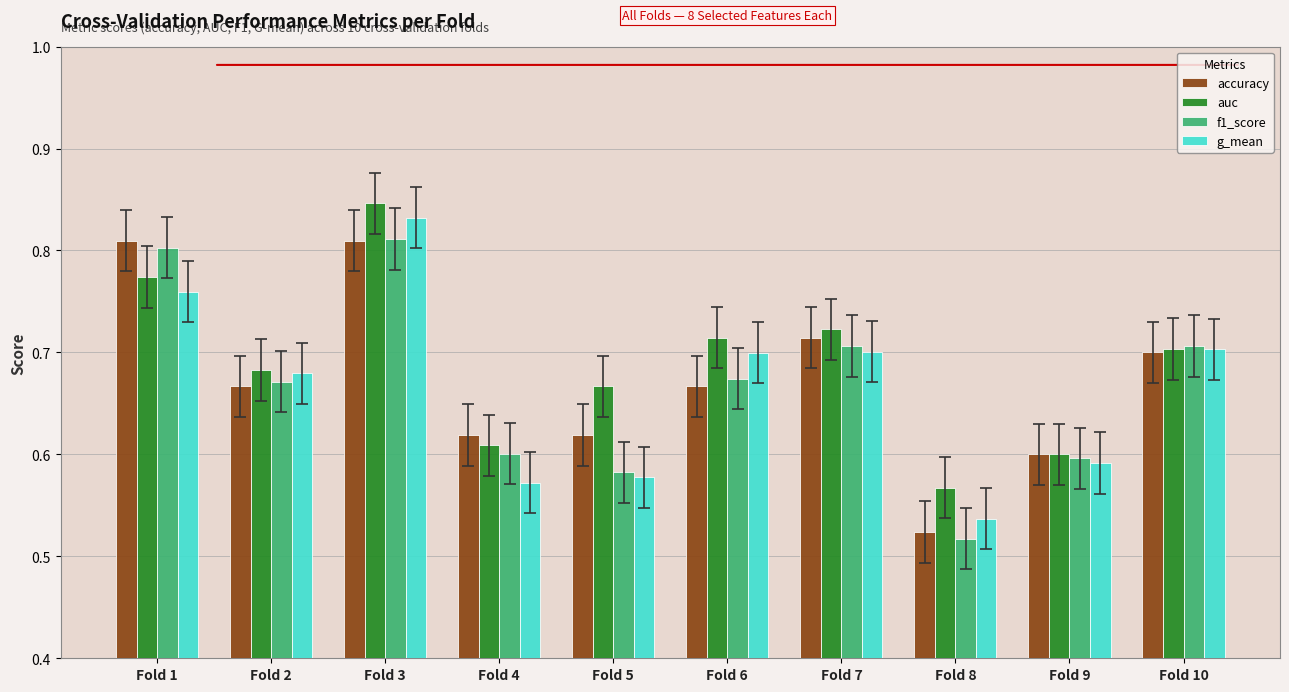

How many accuracy values are between 0 and 1?

10